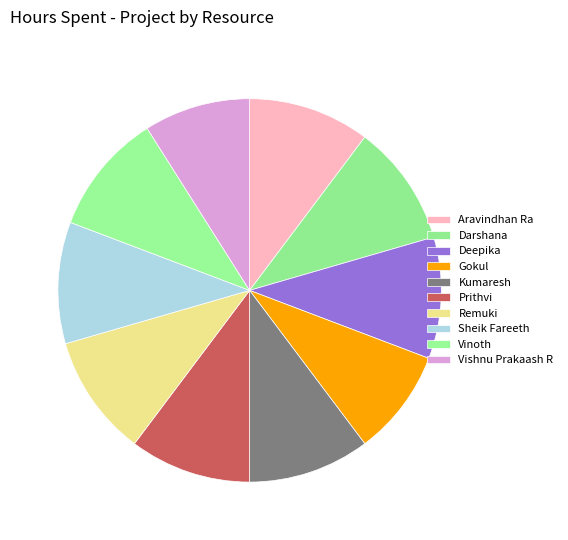

Between Vinoth and Prithvi, which is larger?

Vinoth